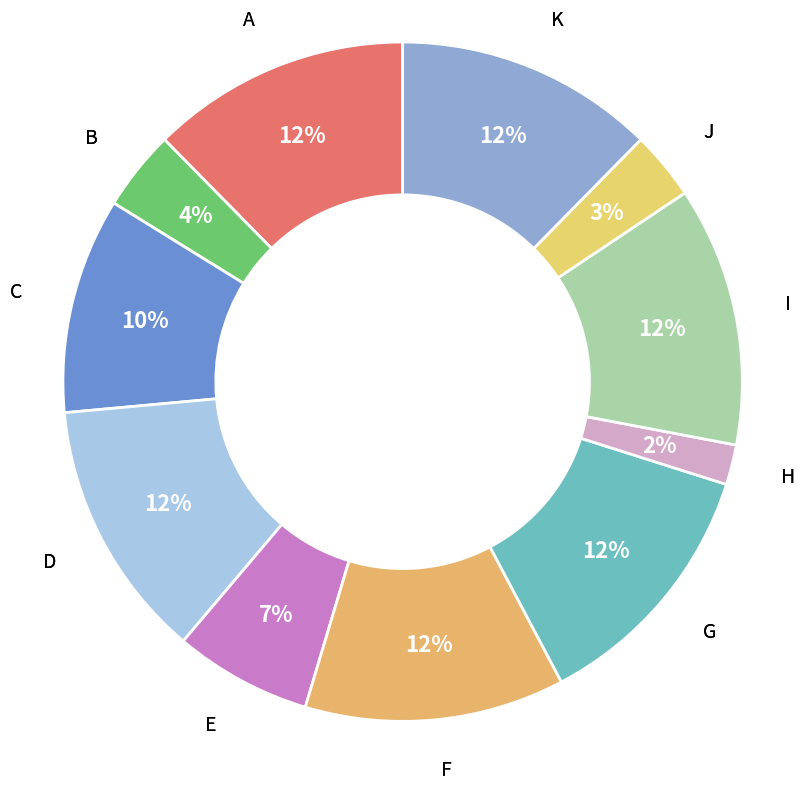

Which category has the smallest portion of the pie?

H